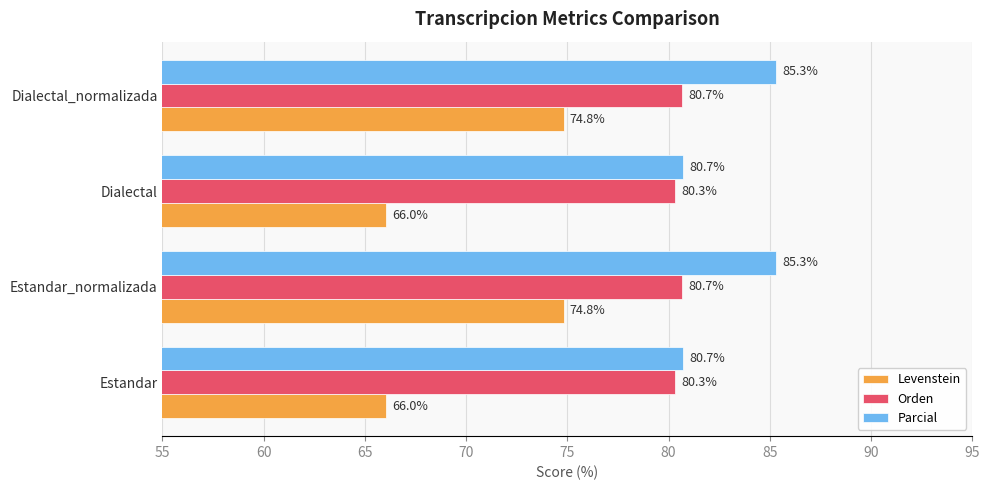

What is the lowest value of the Parcial series?

80.7